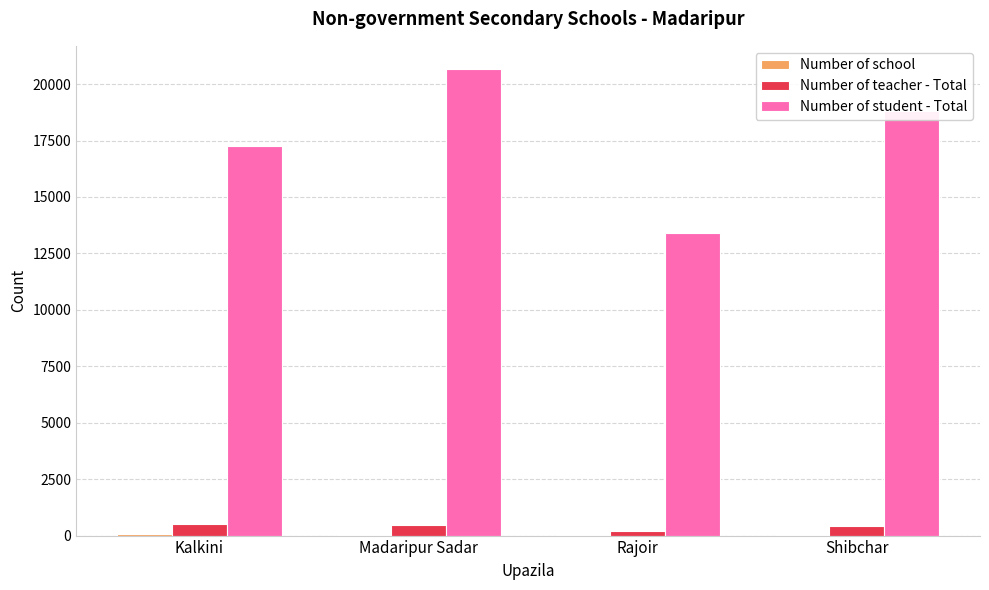

What is the average value of the Number of student - Total series?

17538